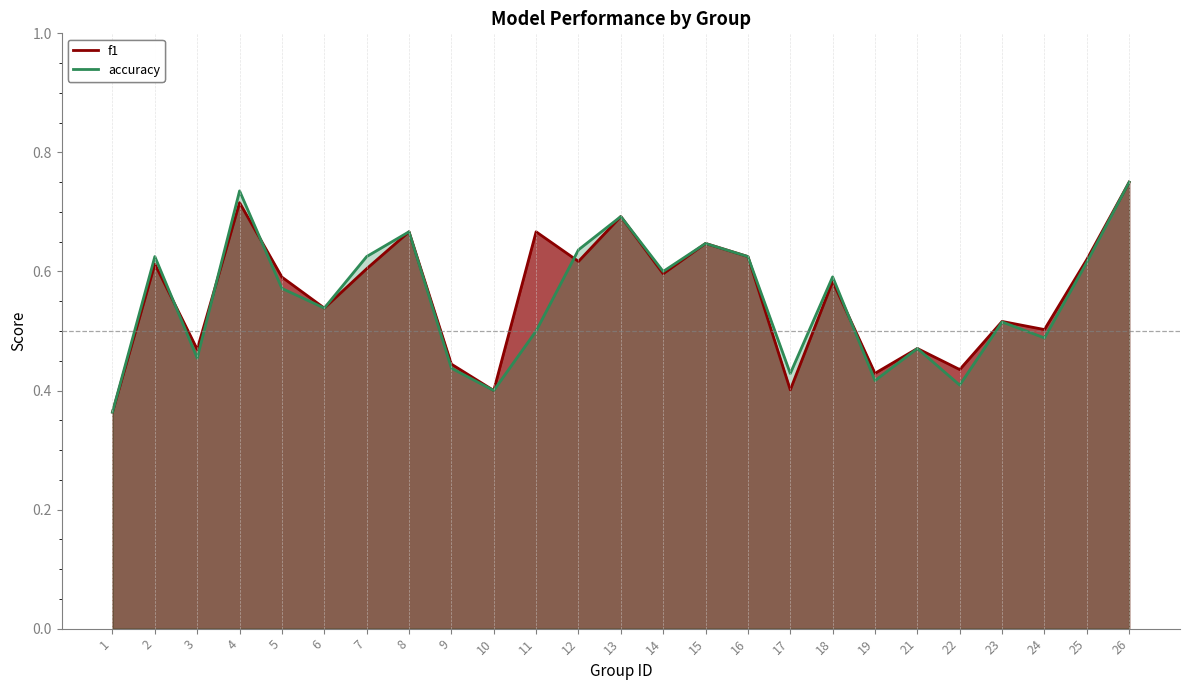

Is the value of f1 at 3 greater than the value of accuracy at 11?

No